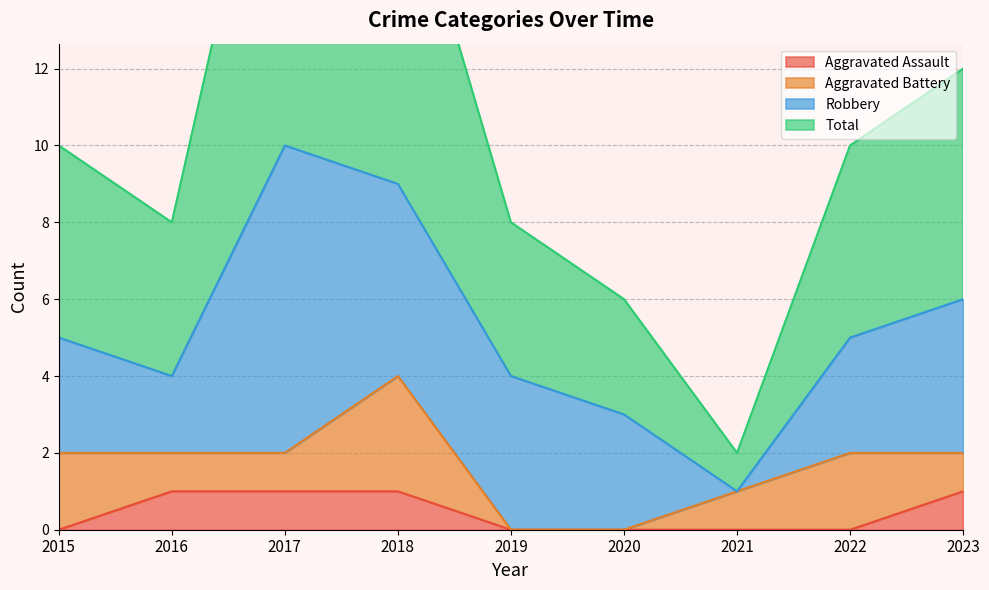

The value of Total at 2021 is 1. True or false?

False